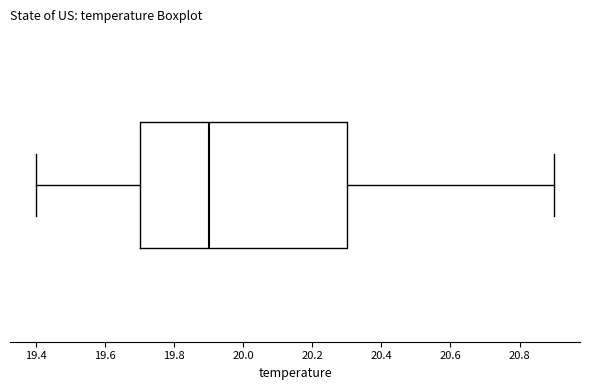

Transcribe this box plot: give where the median line is, the range the box spans, and where the two whiskers end, as read against the x-axis. The values are not printed on the chart, so give them approximately, as read against the axis.

median 19.9, box 19.7 to 20.3, whiskers 19.4 to 20.9